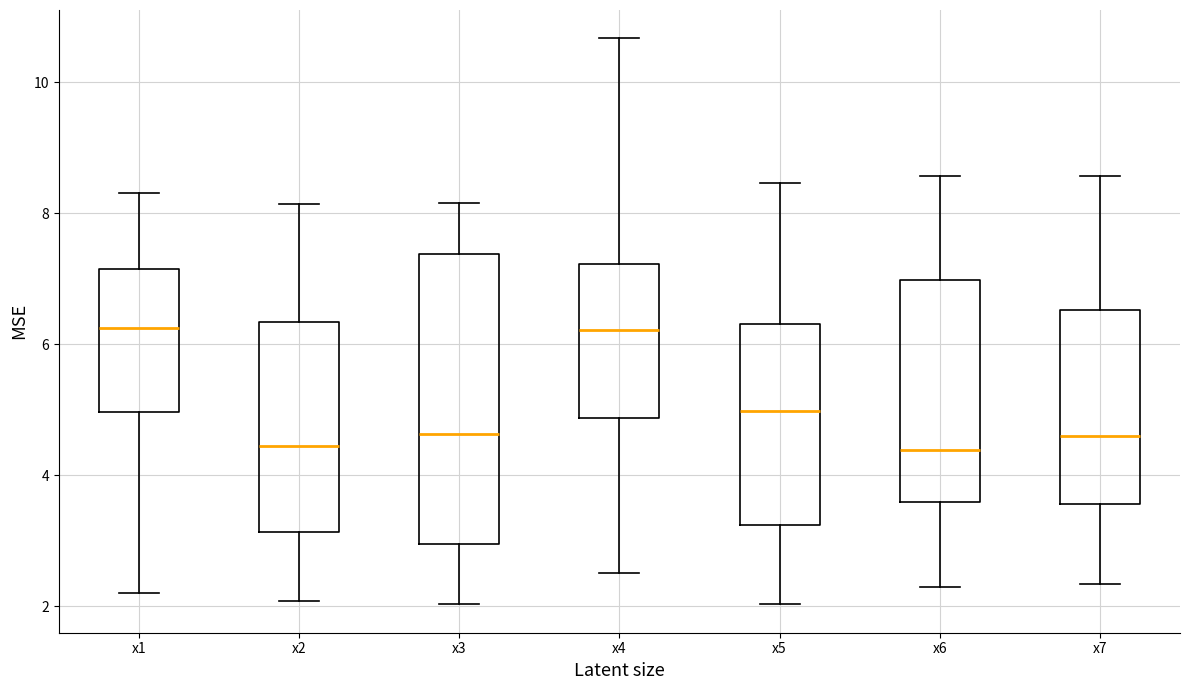

Reading left to right, read every box against the y-axis: the position of its median line, the range the box covers, and the ends of its whiskers. The values are not printed on the chart, so give them approximately, as read against the axis.

x1: median 6.2, box 5.0 to 7.2, whiskers 2.2 to 8.4
x2: median 4.4, box 3.2 to 6.4, whiskers 2.0 to 8.2
x3: median 4.6, box 3.0 to 7.4, whiskers 2.0 to 8.2
x4: median 6.2, box 4.8 to 7.2, whiskers 2.6 to 10.6
x5: median 5.0, box 3.2 to 6.4, whiskers 2.0 to 8.4
x6: median 4.4, box 3.6 to 7.0, whiskers 2.2 to 8.6
x7: median 4.6, box 3.6 to 6.6, whiskers 2.4 to 8.6